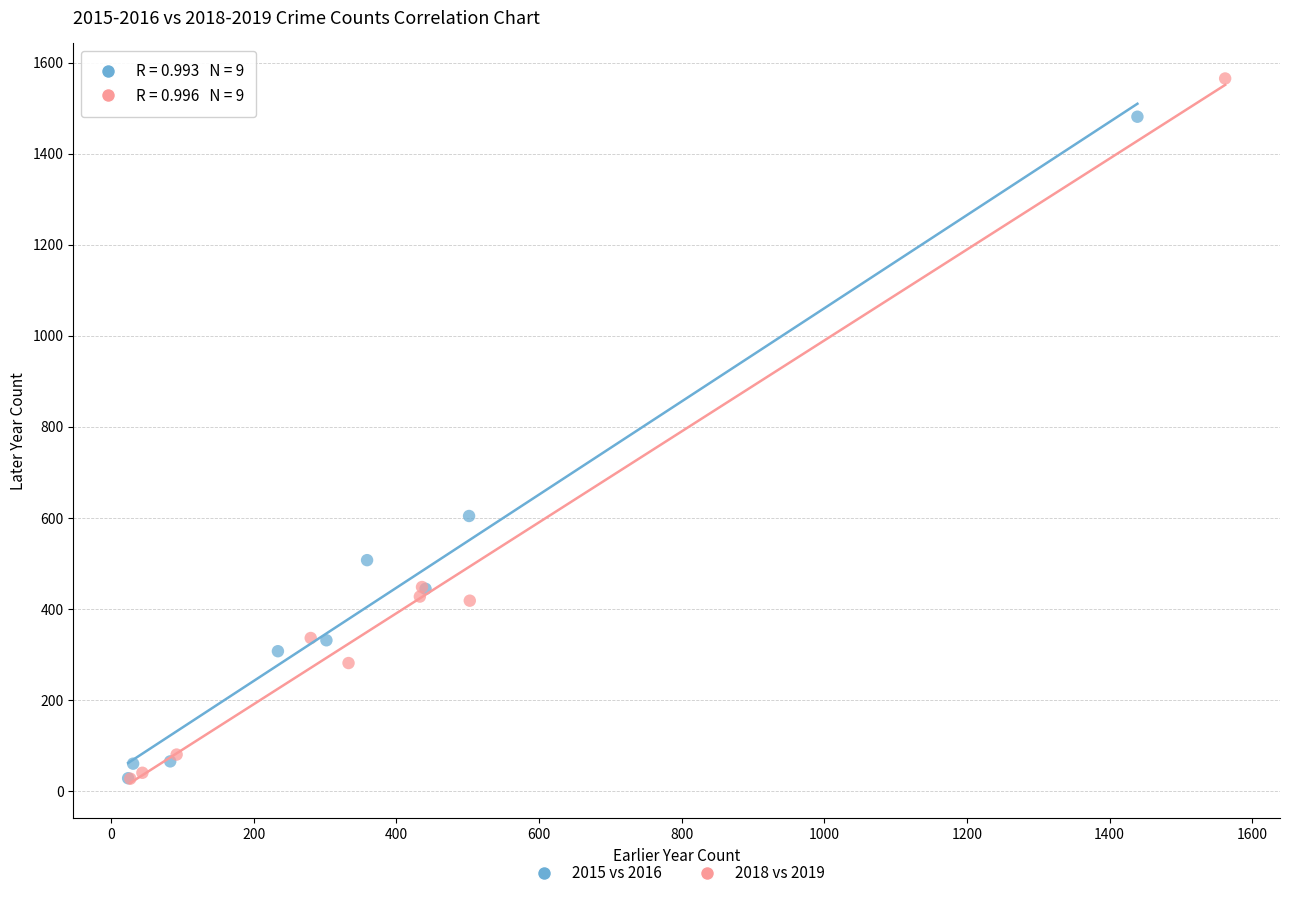

Which series has the largest Y range (max minus min)?

2018 vs 2019